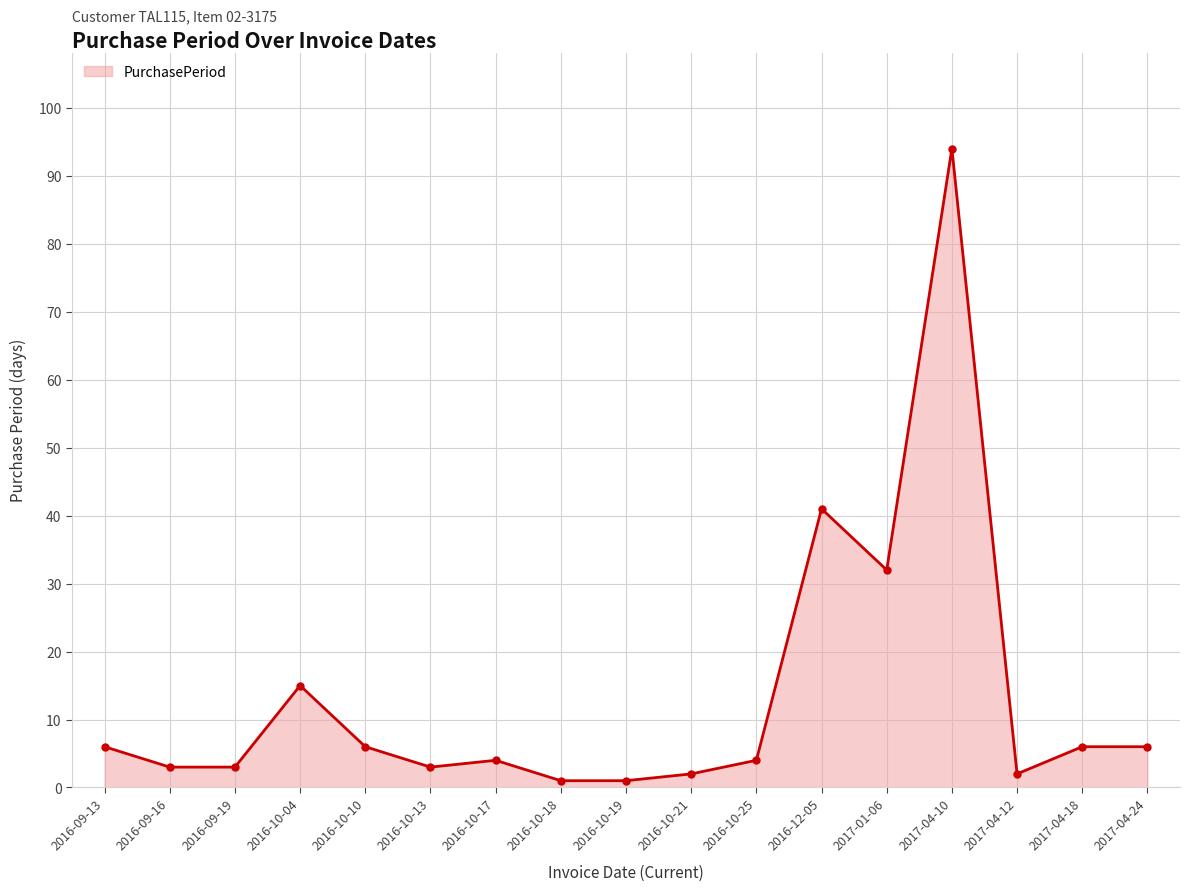

Between 2016-10-10 and 2016-10-19, which is larger?

2016-10-10